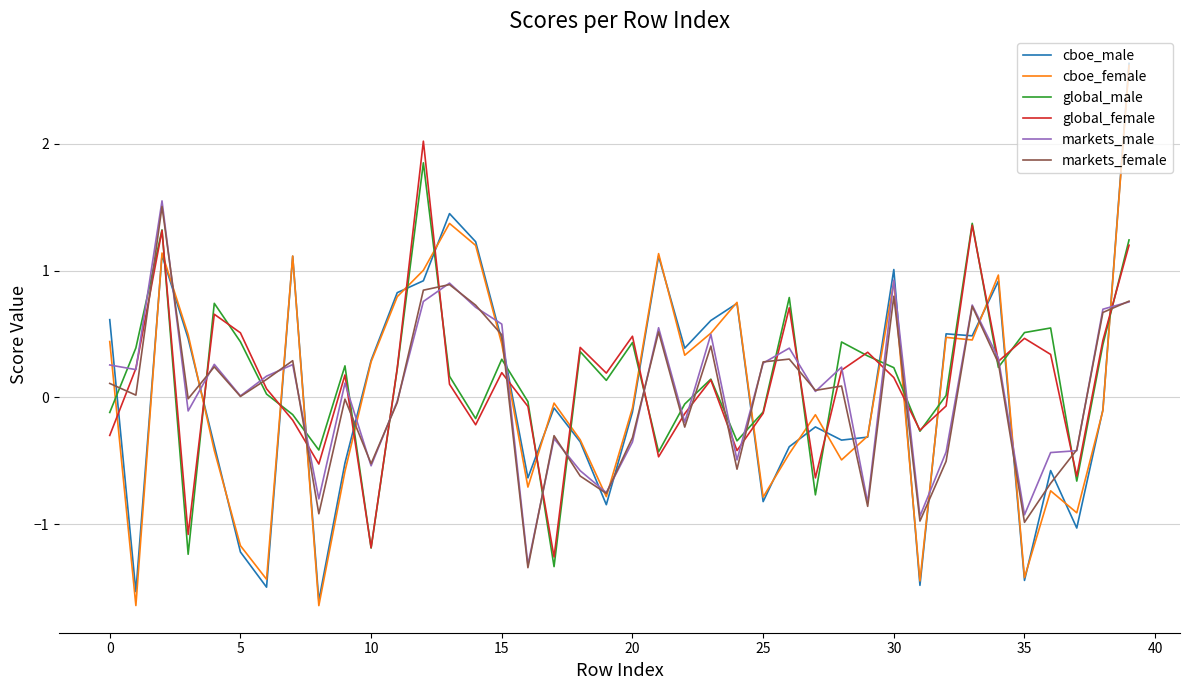

In cboe_female, how many points are higher than both neighbors (excluding endpoints)?

11